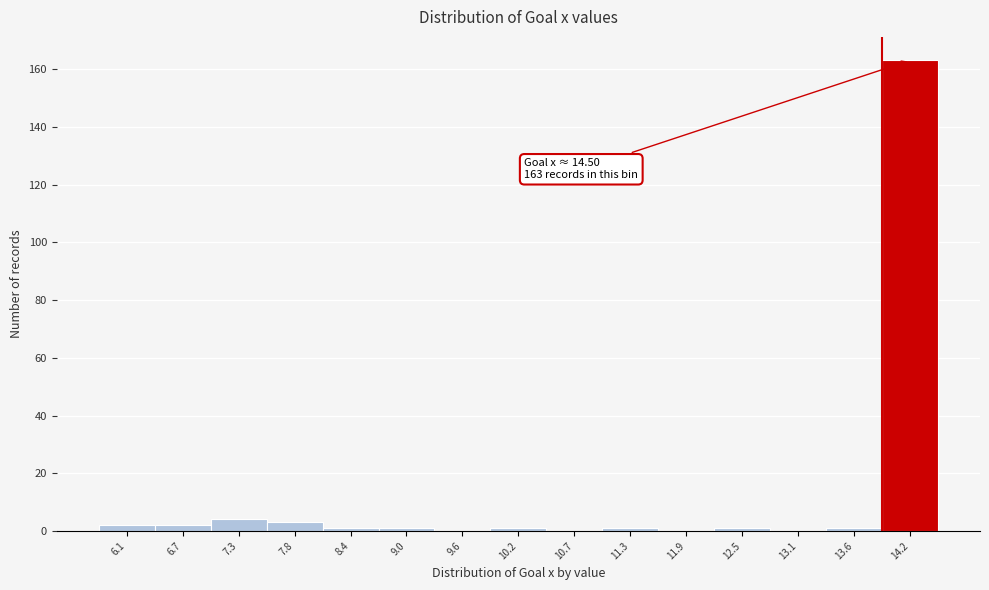

Which range on the x-axis has the tallest bar?

13.9 to 14.5